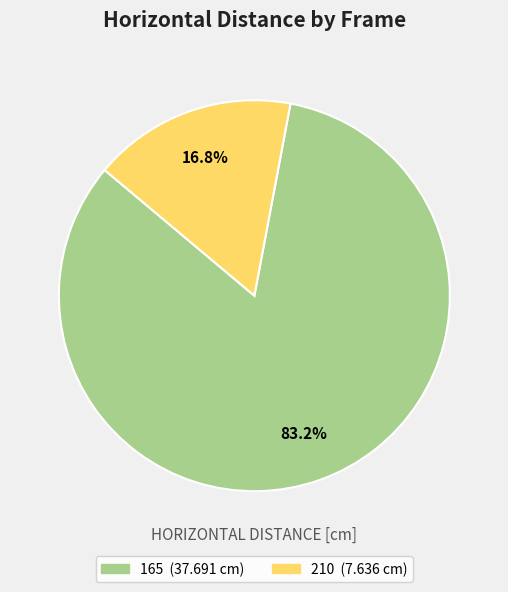

Between 165 and 210, which is larger?

165